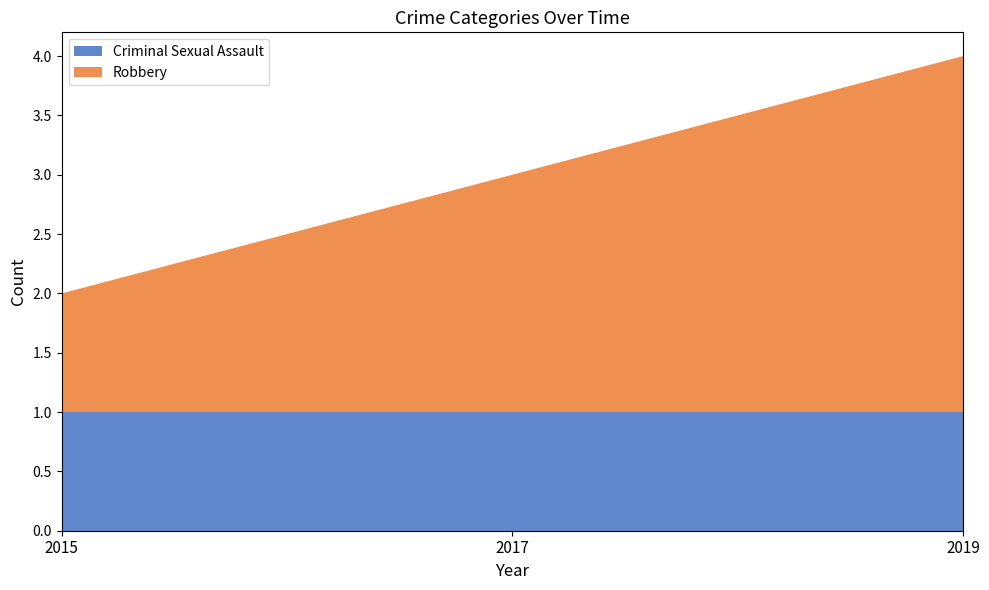

Reading right to left, what are all the values shown in this chart?

Criminal Sexual Assault: 1	1	1
Robbery: 3	2	1